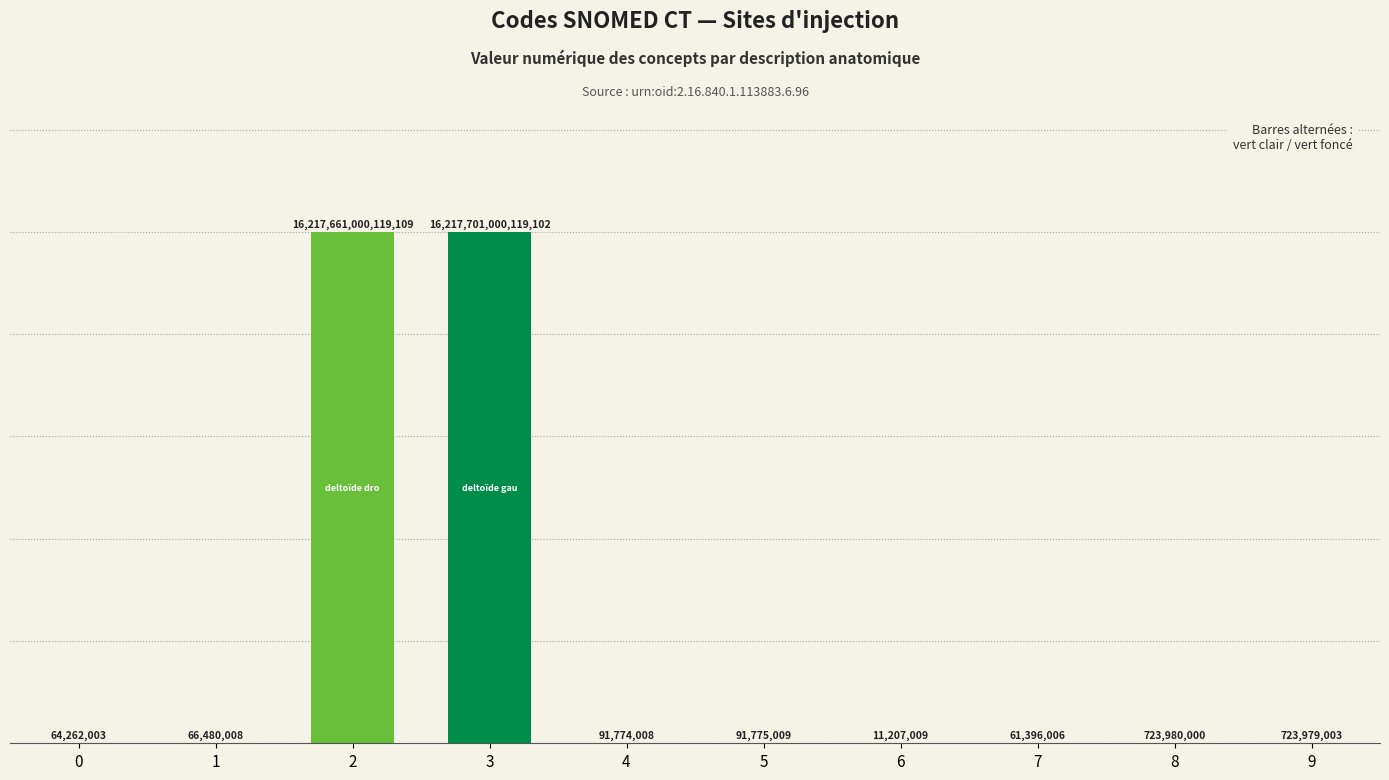

Between 1 and 4, which is larger?

4